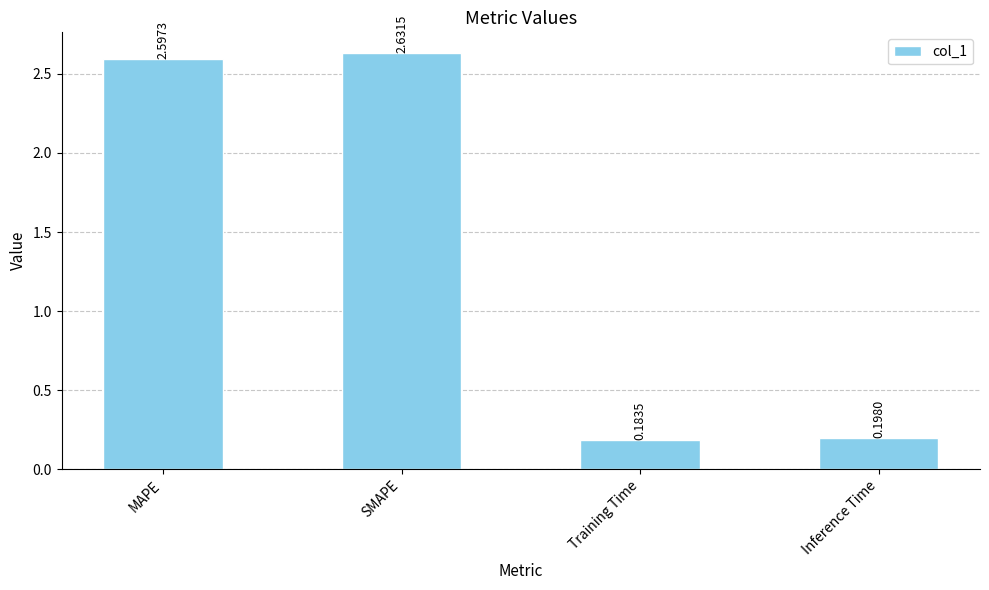

What position from the right is Inference Time?

1